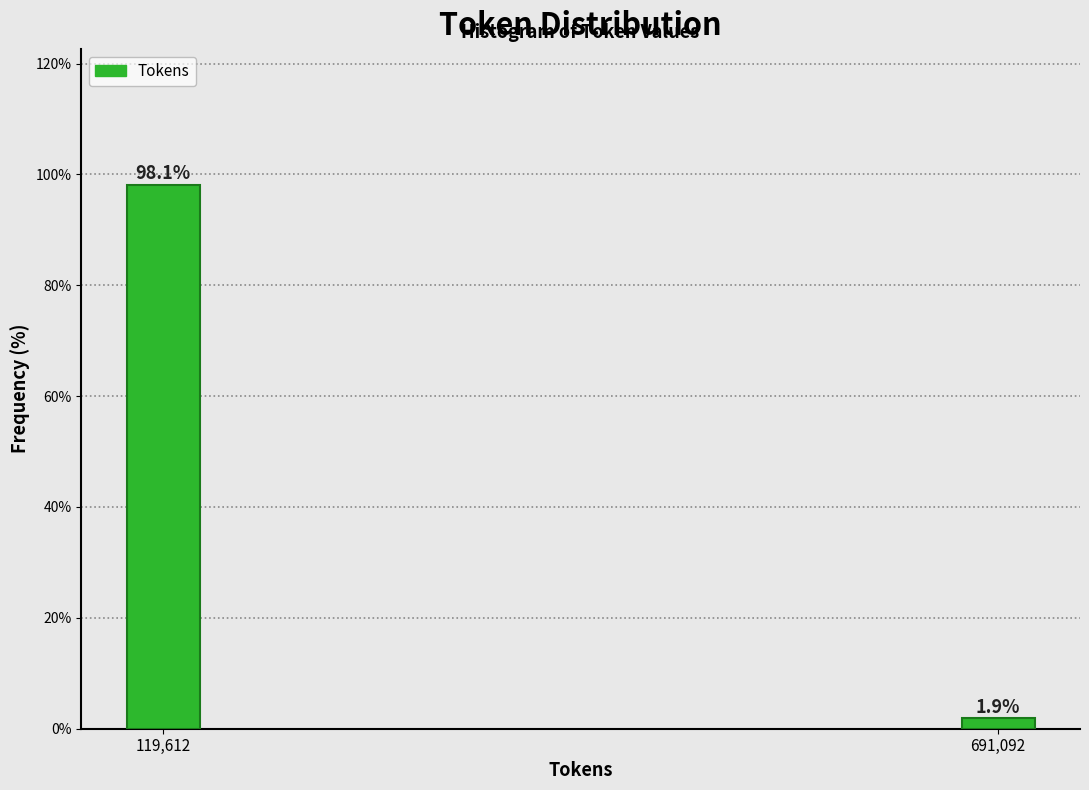

Reading right to left, transcribe all the data shown in this chart.

691,092=1.9	119,612=98.1